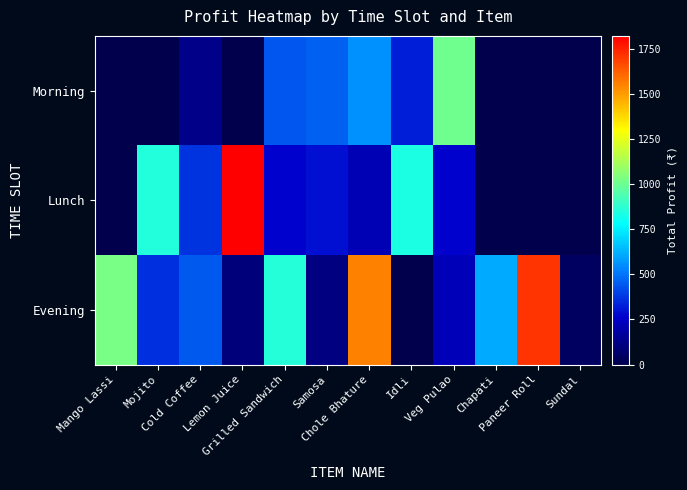

Which series has the largest total across all categories?

Evening